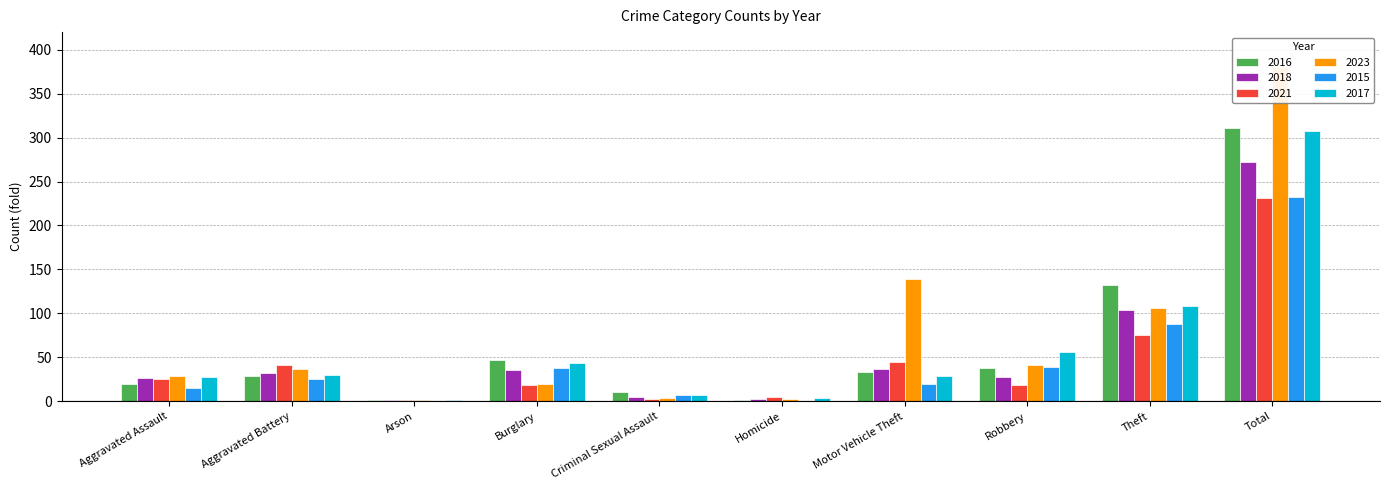

How many distinct data groups are displayed?

6